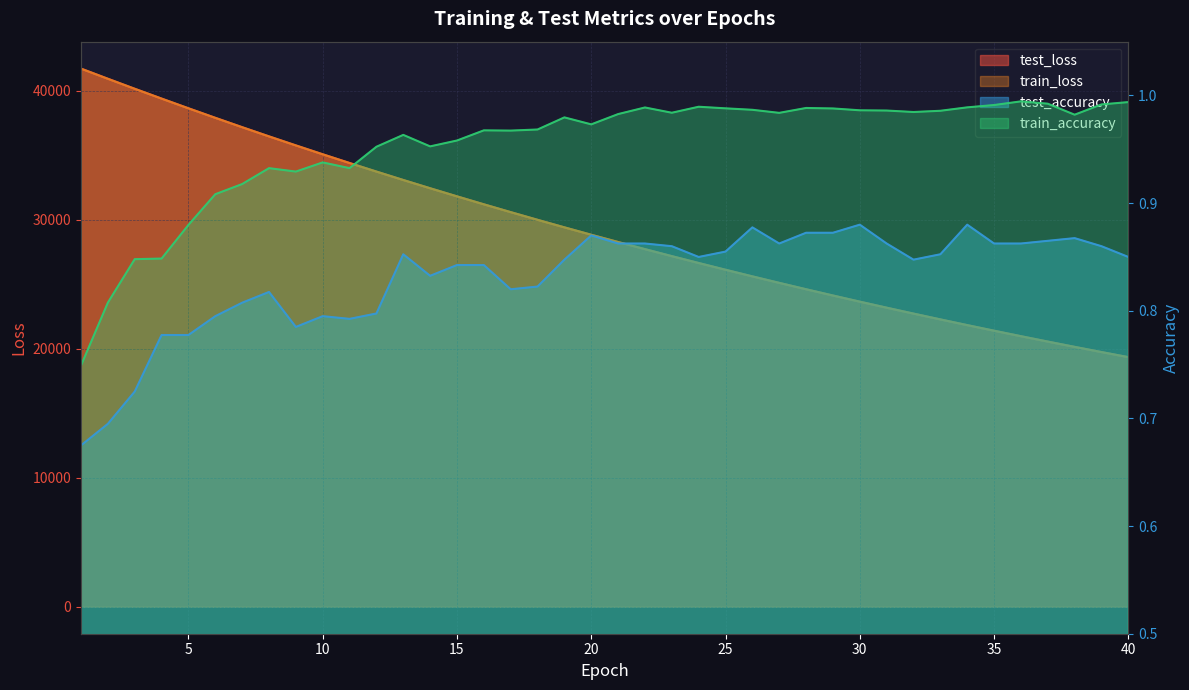

Reading right to left, list all the values displayed in this chart.

test_loss: 19351.0	19745.3	20147.5	20557.1	20974.2	21399.7	21833.3	22275.8	22725.8	23184.0	23651.2	24128.2	24613.2	25107.9	25611.4	26124.3	26647.5	27180.1	27722.3	28274.6	28838.2	29411.1	29995.6	30591.1	31196.7	31813.7	32441.1	33081.2	33734.2	34399.2	35073.8	35762.7	36461.3	37173.9	37899.4	38640.1	39391.2	40151.6	40927.9	41714.9
train_loss: 19348.7	19743.2	20145.3	20554.9	20972.3	21397.7	21831.3	22273.0	22723.1	23181.8	23649.1	24125.3	24610.5	25104.8	25608.4	26121.4	26644.1	27176.6	27719.0	28271.6	28834.5	29407.8	29992.0	30587.0	31192.7	31809.9	32438.1	33077.8	33729.5	34393.3	35068.9	35757.0	36456.8	37169.5	37894.7	38633.5	39385.6	40146.9	40921.5	41707.9
test_accuracy: 0.9	0.9	0.9	0.9	0.9	0.9	0.9	0.9	0.8	0.9	0.9	0.9	0.9	0.9	0.9	0.9	0.9	0.9	0.9	0.9	0.9	0.8	0.8	0.8	0.8	0.8	0.8	0.9	0.8	0.8	0.8	0.8	0.8	0.8	0.8	0.8	0.8	0.7	0.7	0.7
train_accuracy: 1.0	1.0	1.0	1.0	1.0	1.0	1.0	1.0	1.0	1.0	1.0	1.0	1.0	1.0	1.0	1.0	1.0	1.0	1.0	1.0	1.0	1.0	1.0	1.0	1.0	1.0	1.0	1.0	1.0	0.9	0.9	0.9	0.9	0.9	0.9	0.9	0.8	0.8	0.8	0.7